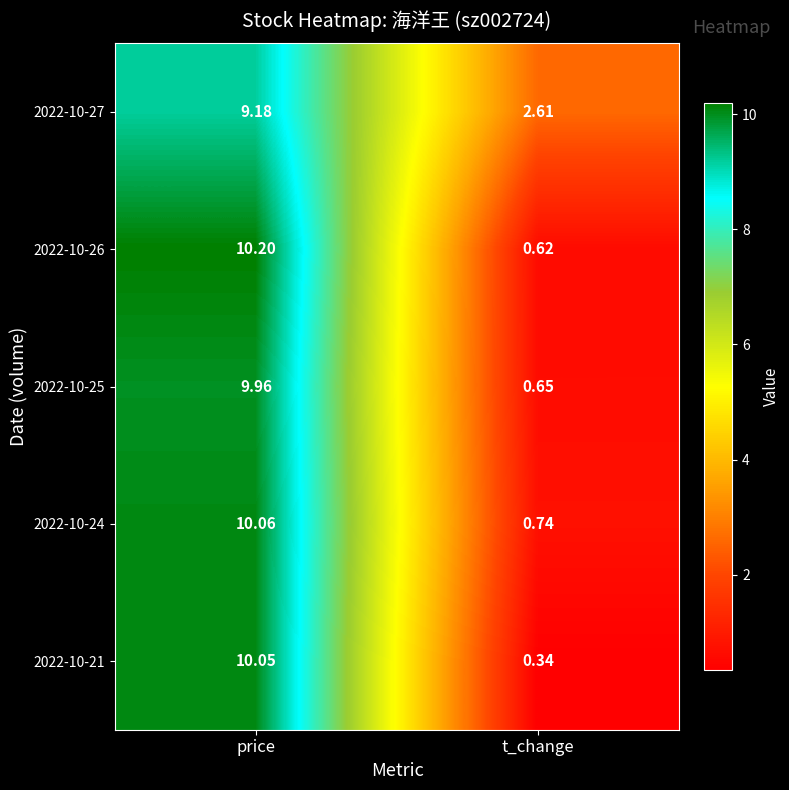

At which category is the sum across all series the highest?

price